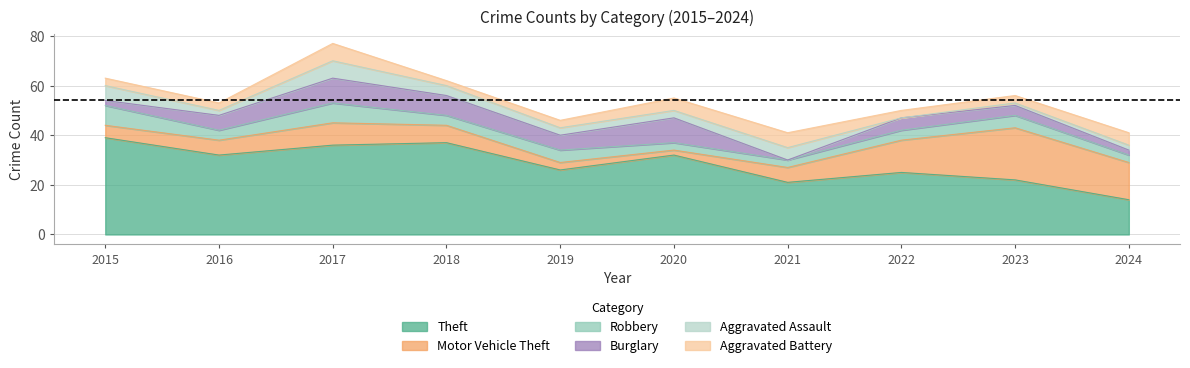

Which series has the widest spread of values?

Theft